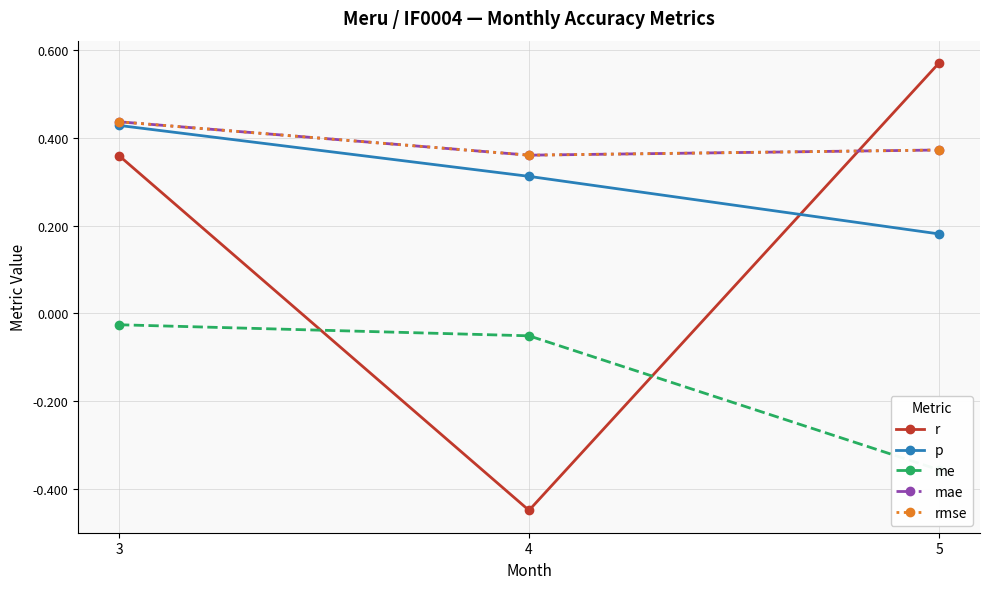

Rank the series by their maximum value, from highest to lowest.

r, mae, rmse, p, me